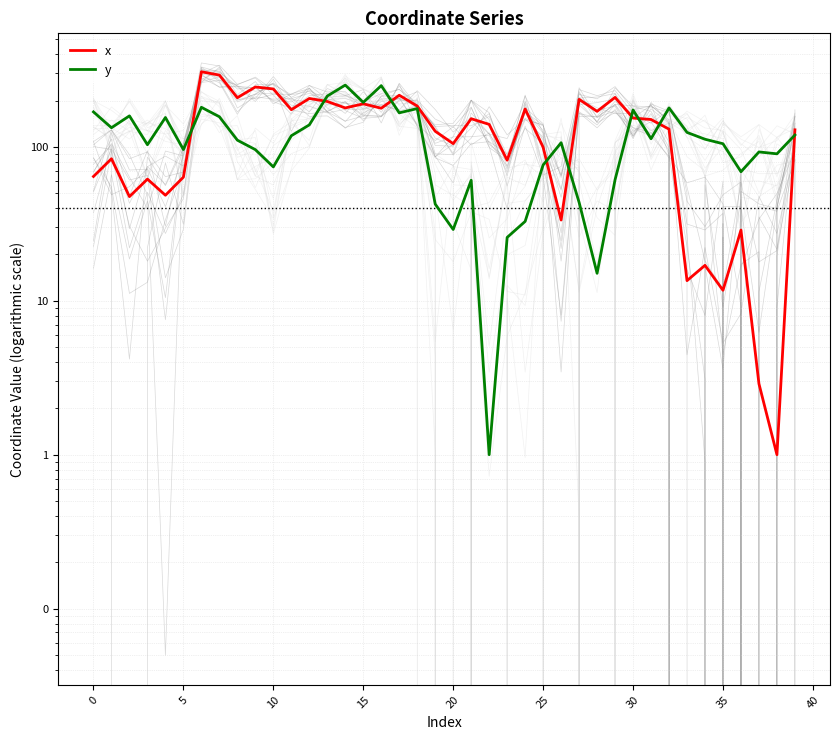

Reading left to right, list all the values displayed in this chart.

x: 64.2	83.7	47.5	61.7	48.5	63.6	307.6	292.8	208.6	245.0	237.9	174.4	206.4	197.3	179.1	190.4	178.3	216.5	184.3	126.4	105.0	152.4	140.0	81.9	176.3	99.4	33.5	203.5	170.2	209.7	153.9	150.6	130.4	13.5	17.0	11.7	28.8	2.9	1.0	129.1
y: 168.8	133.2	159.0	103.3	155.2	96.1	180.8	157.0	110.6	96.0	74.1	118.1	139.0	214.0	252.1	194.6	250.0	166.4	177.4	42.5	29.1	60.7	1.0	25.8	32.8	76.3	106.4	43.6	15.1	61.2	173.8	112.9	179.1	124.2	112.1	104.8	69.0	92.7	90.1	119.5